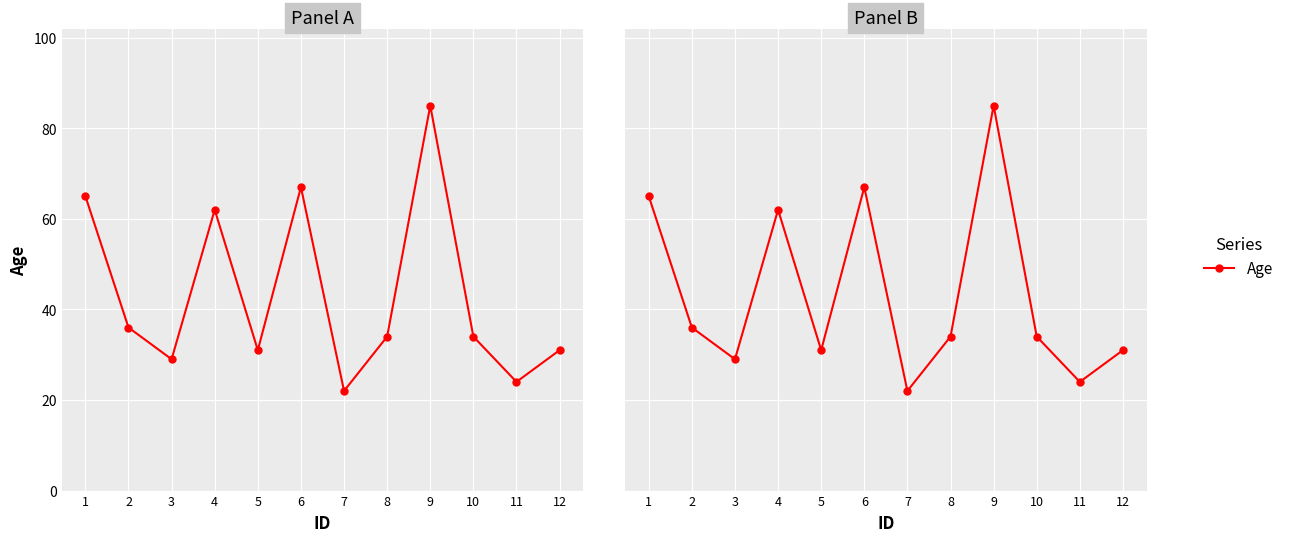

How many interior local peaks (higher than both neighbors) does the data have?

3